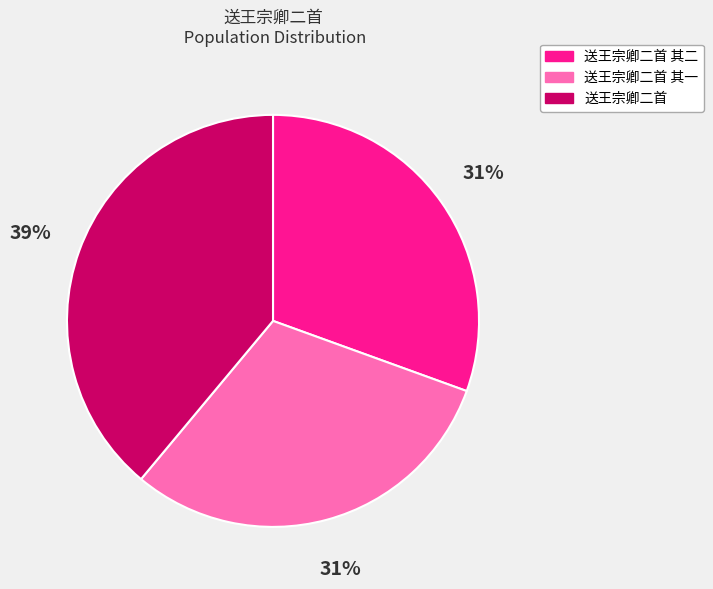

Combined, do 送王宗卿二首 其二 and 送王宗卿二首 其一 account for over 50%?

Yes